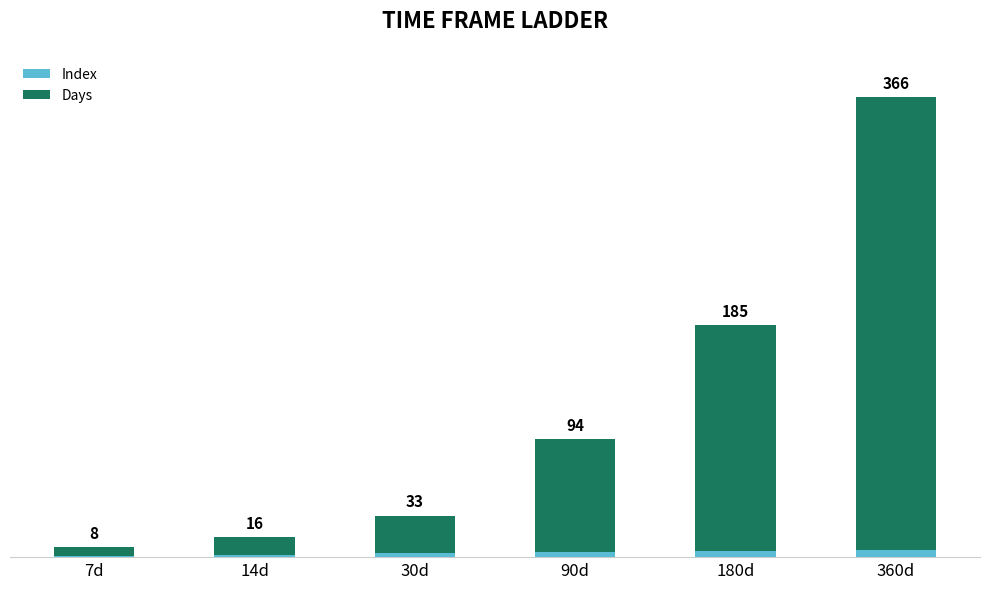

Count the Index values in the range 2 to 5.

4